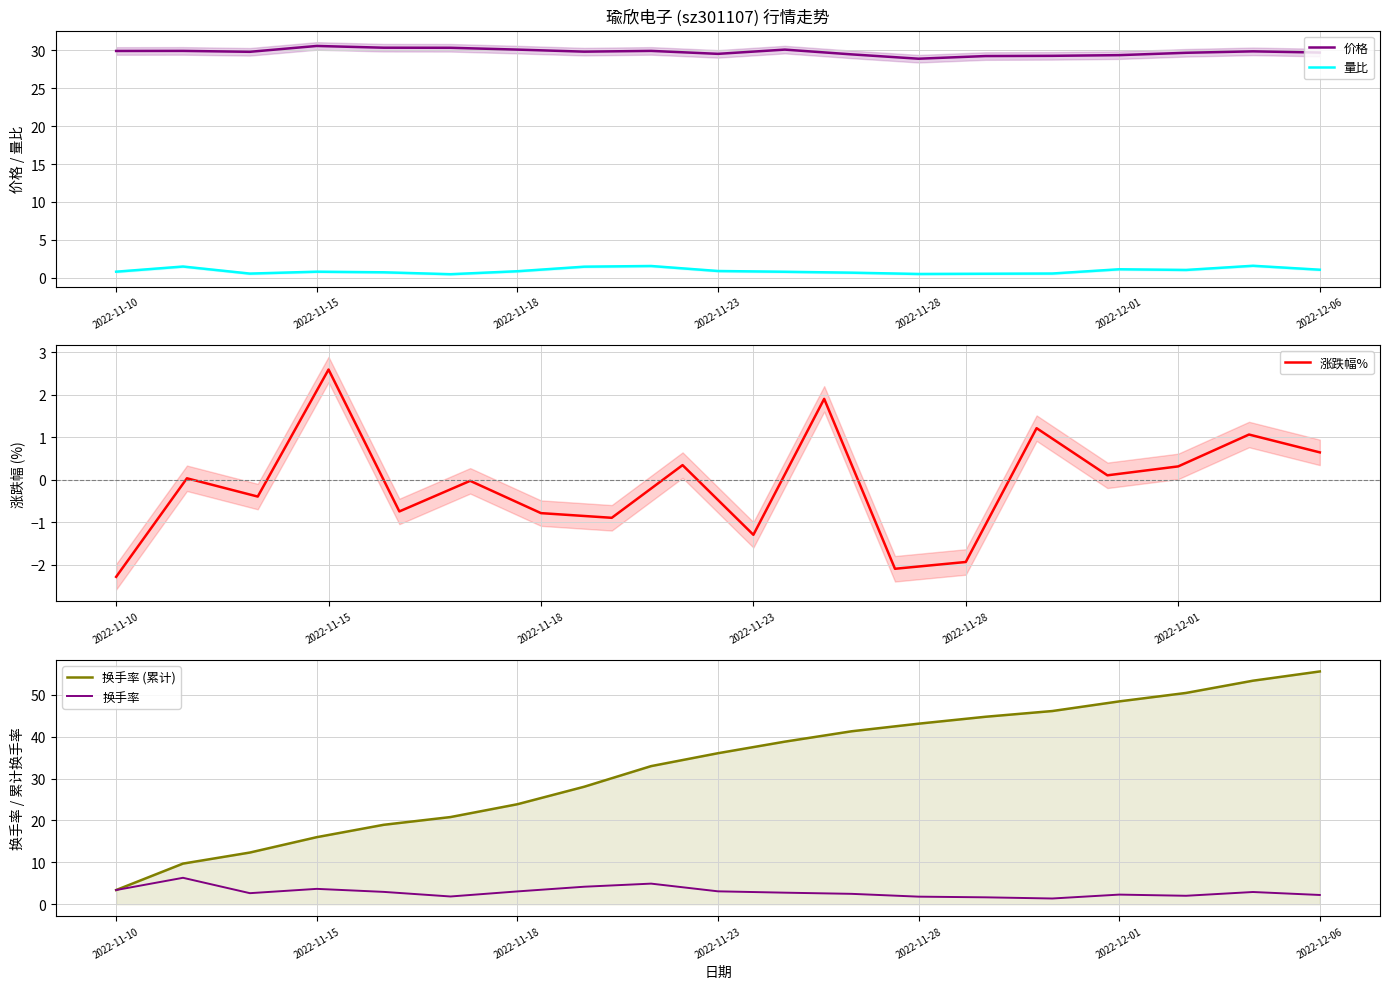

Reading left to right, transcribe all the data shown in this chart.

量比: 0.8	1.5	0.6	0.8	0.7	0.5	0.9	1.5	1.6	0.9	0.8	0.7	0.5	0.6	0.6	1.1	1.1	1.6	1.1
价格: 29.9	29.9	29.8	30.6	30.3	30.3	30.1	29.8	29.9	29.5	30.1	29.4	28.9	29.2	29.2	29.3	29.6	29.8	29.7
换手率: 3.4	6.3	2.6	3.7	3.0	1.9	3.1	4.2	4.9	3.1	2.8	2.5	1.8	1.6	1.4	2.3	2.0	2.9	2.2